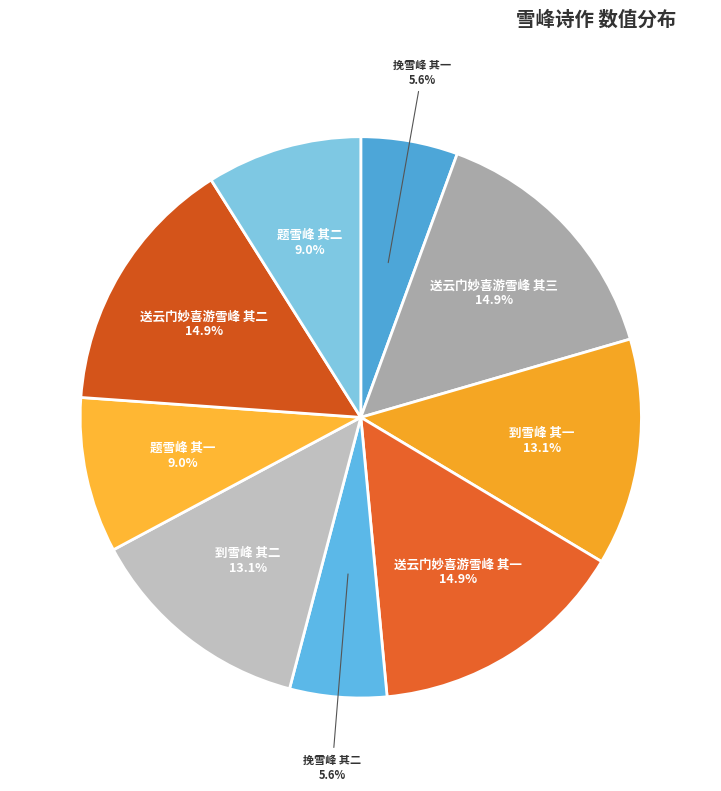

How many segments does this pie chart have?

9